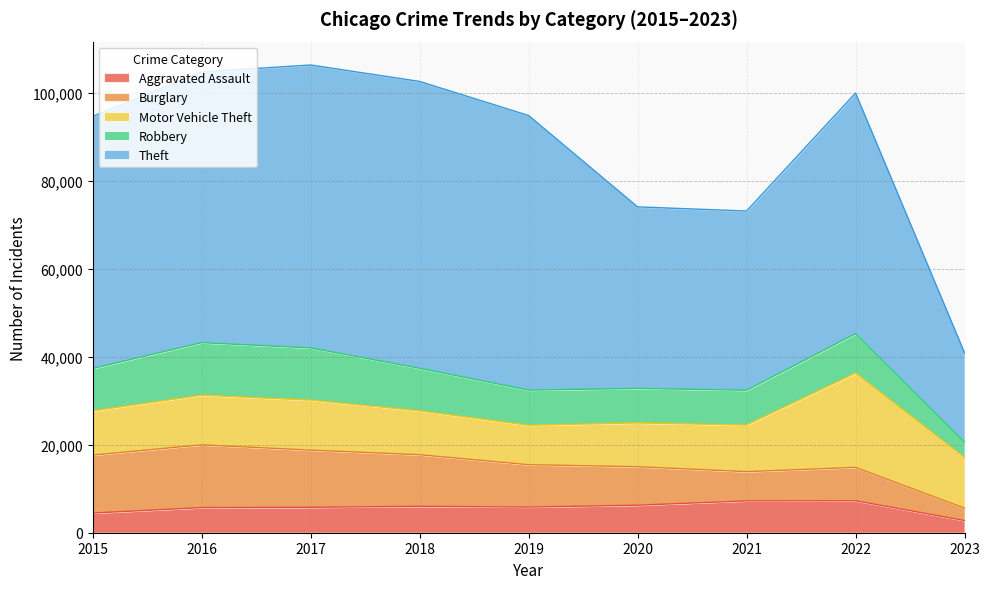

Reading left to right, list all the values displayed in this chart.

Aggravated Assault: 4480	5712	5793	6001	5841	6263	7243	7277	2775
Burglary: 13184	14289	13001	11746	9639	8757	6658	7592	2815
Motor Vehicle Theft: 10068	11286	11380	9985	8977	9956	10599	21443	11488
Robbery: 9638	11960	11880	9680	7994	7855	7917	8966	3509
Theft: 57350	61620	64382	65286	62491	41318	40790	54779	20361